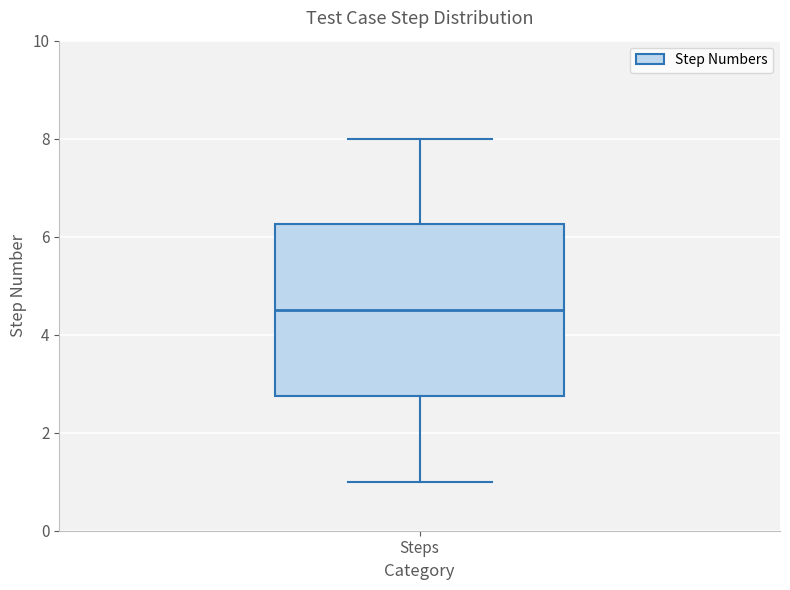

Transcribe this box plot: give where the median line is, the range the box spans, and where the two whiskers end, as read against the y-axis. The values are not printed on the chart, so give them approximately, as read against the axis.

median 4.6, box 2.8 to 6.2, whiskers 1.0 to 8.0